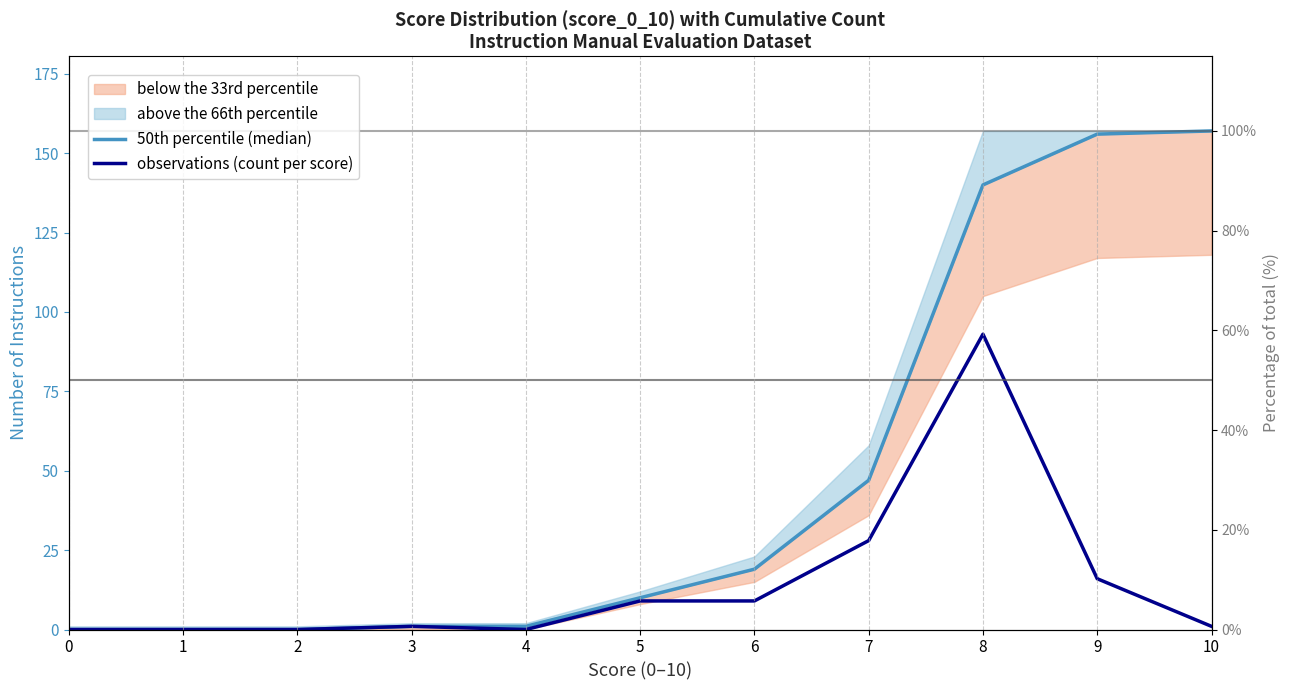

True or false: observations (count per score) and 50th percentile (median) cross at least once.

False